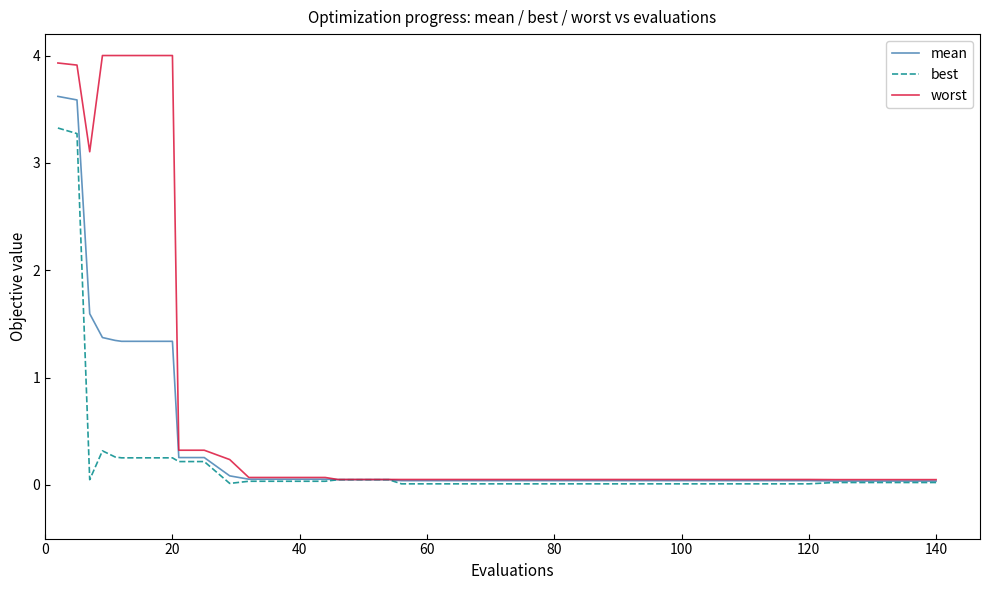

Which series has the largest total across all categories?

worst